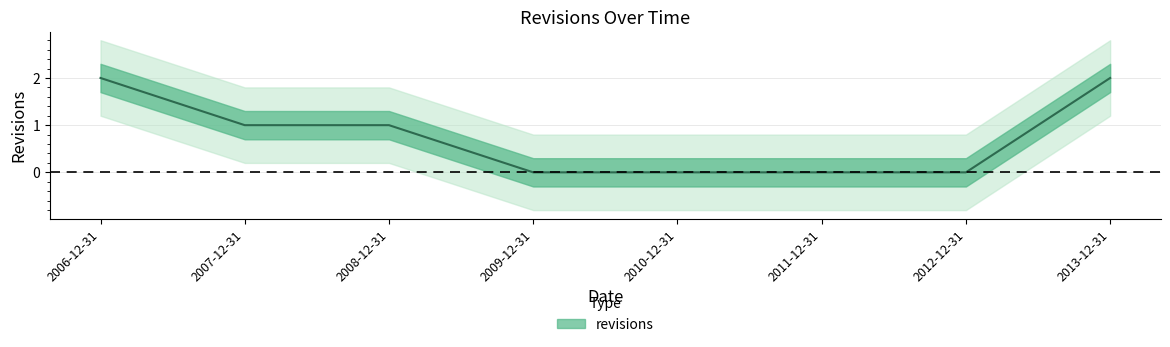

The chart shows a value of 1 at 2012-12-31. True or false?

False